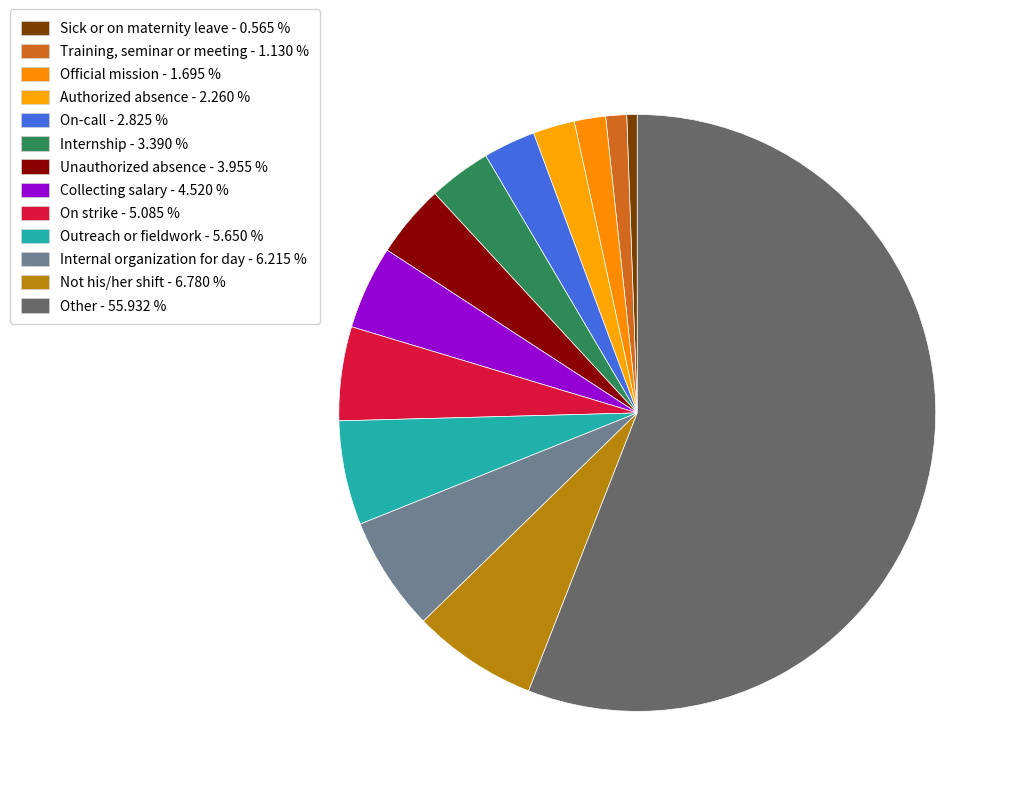

How many slices are in this pie chart?

13